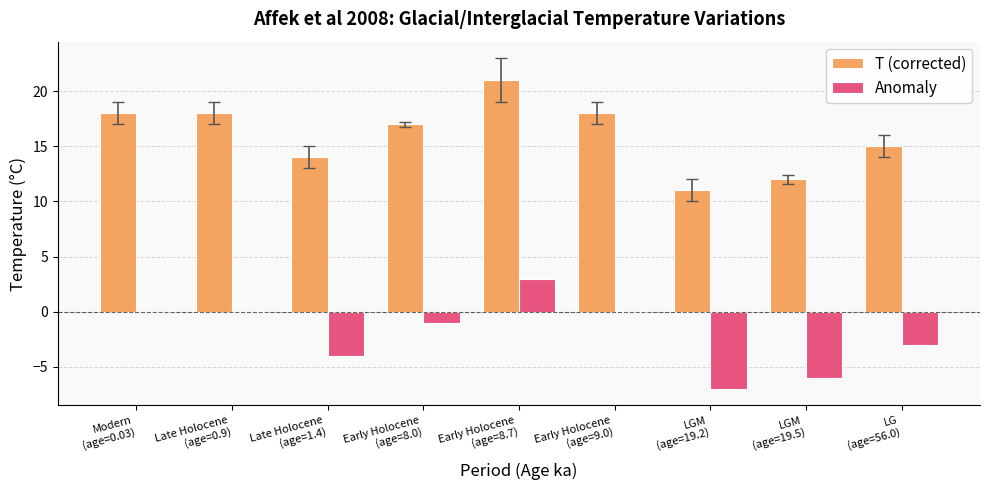

Reading right to left, what are all the values shown in this chart?

T (corrected): 15	12	11	18	21	17	14	18	18
Anomaly: -3	-6	-7	0	3	-1	-4	0	0